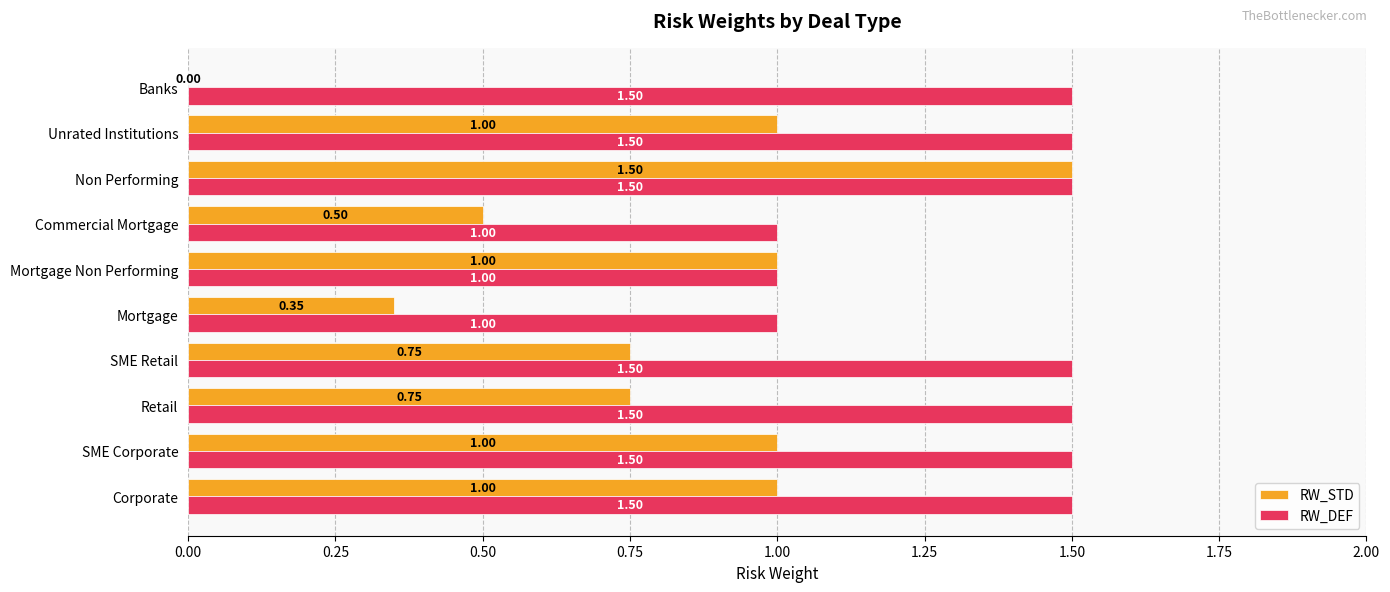

Where is RW_STD nearest to the value 0?

Banks